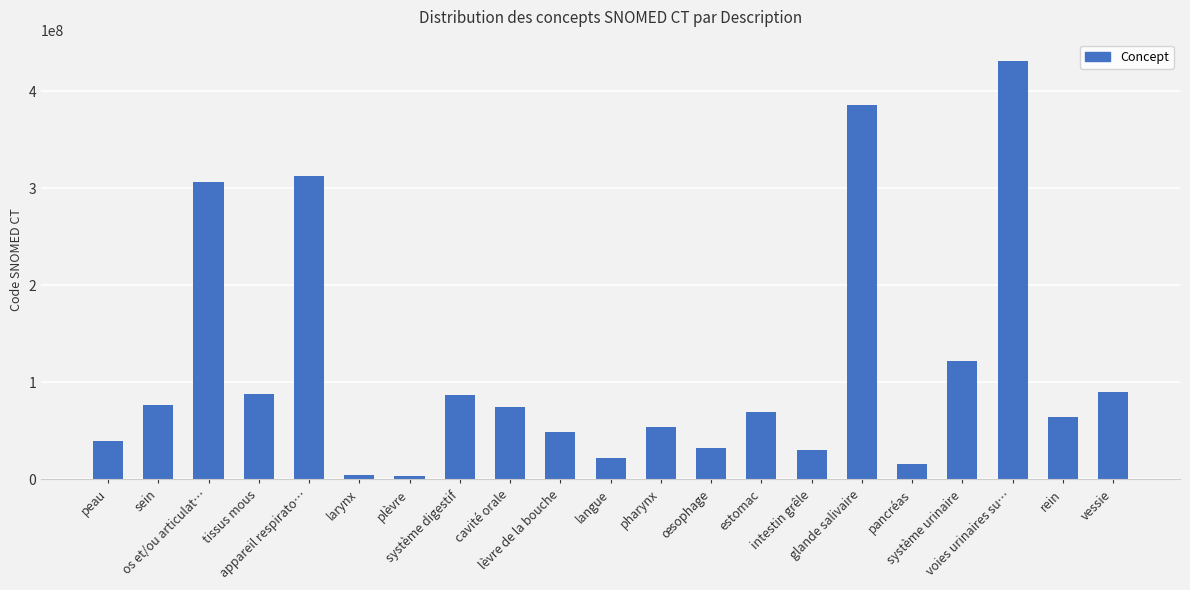

Read the value at œsophage, to the nearest 50.

32849000